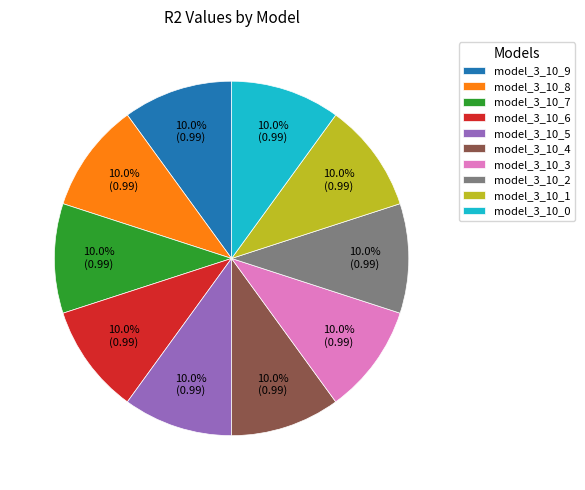

Is model_3_10_2 the majority of the pie?

No